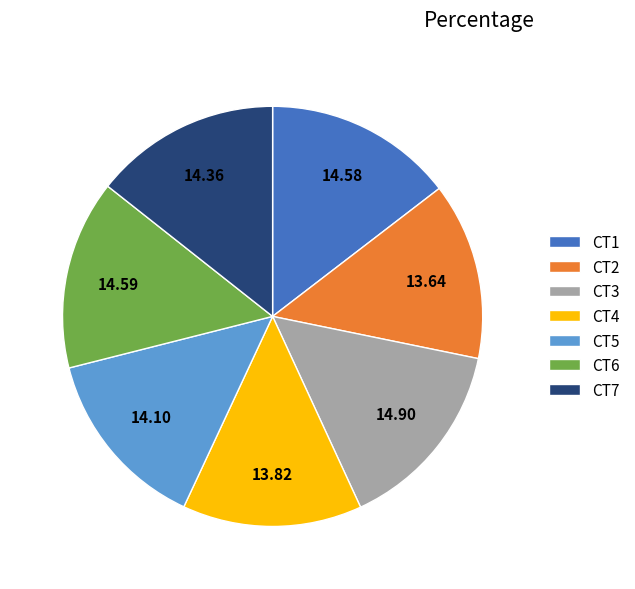

True or false: CT2 accounts for 29% of the total.

False